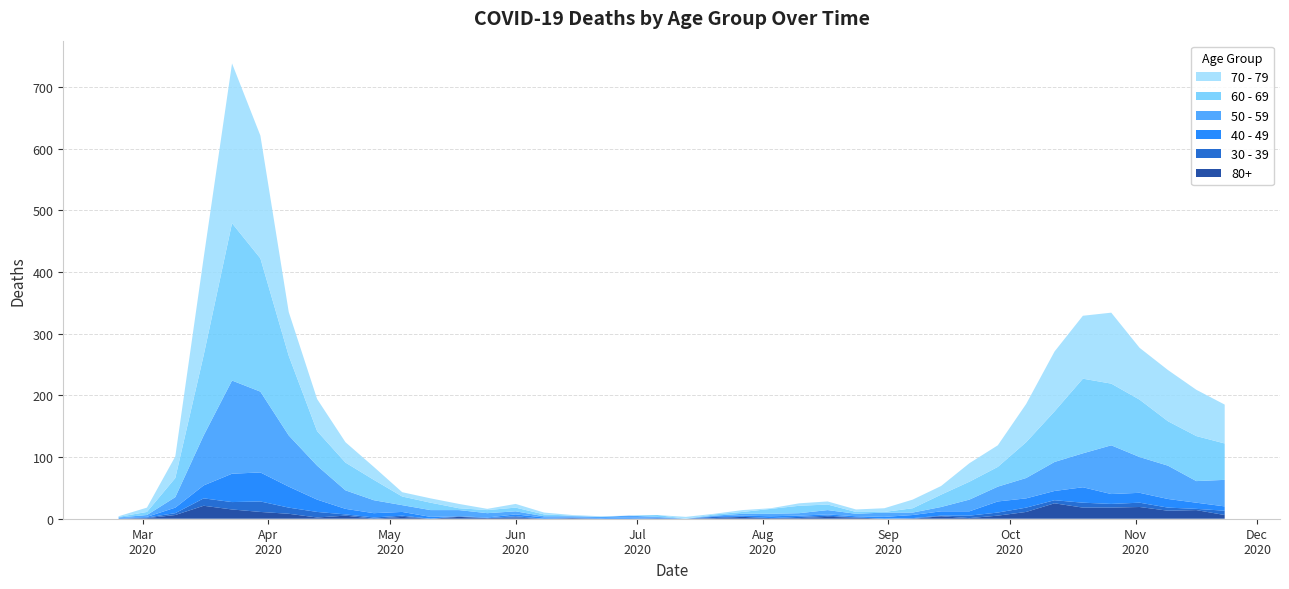

Reading right to left, transcribe all the data shown in this chart.

80+: 2020-11-23=6	2020-11-16=14	2020-11-09=13	2020-11-02=19	2020-10-26=18	2020-10-19=18	2020-10-12=25	2020-10-05=11	2020-09-28=5	2020-09-21=1	2020-09-14=4	2020-09-07=0	2020-08-31=0	2020-08-24=2	2020-08-17=3	2020-08-10=1	2020-08-03=1	2020-07-27=3	2020-07-20=1	2020-07-13=0	2020-07-06=0	2020-06-29=0	2020-06-22=0	2020-06-15=1	2020-06-08=0	2020-06-01=2	2020-05-25=1	2020-05-18=3	2020-05-11=0	2020-05-04=3	2020-04-27=0	2020-04-20=5	2020-04-13=2	2020-04-06=8	2020-03-30=11	2020-03-23=15	2020-03-16=21	2020-03-09=6	2020-03-02=1	2020-02-24=0
40 - 49: 2020-11-23=7	2020-11-16=10	2020-11-09=14	2020-11-02=16	2020-10-26=16	2020-10-19=25	2020-10-12=15	2020-10-05=15	2020-09-28=18	2020-09-21=7	2020-09-14=7	2020-09-07=5	2020-08-31=3	2020-08-24=2	2020-08-17=2	2020-08-10=2	2020-08-03=3	2020-07-27=2	2020-07-20=1	2020-07-13=0	2020-07-06=1	2020-06-29=2	2020-06-22=1	2020-06-15=1	2020-06-08=2	2020-06-01=3	2020-05-25=1	2020-05-18=0	2020-05-11=3	2020-05-04=6	2020-04-27=7	2020-04-20=9	2020-04-13=20	2020-04-06=34	2020-03-30=47	2020-03-23=46	2020-03-16=21	2020-03-09=9	2020-03-02=1	2020-02-24=1
30 - 39: 2020-11-23=7	2020-11-16=2	2020-11-09=5	2020-11-02=7	2020-10-26=6	2020-10-19=8	2020-10-12=5	2020-10-05=7	2020-09-28=5	2020-09-21=4	2020-09-14=1	2020-09-07=1	2020-08-31=0	2020-08-24=0	2020-08-17=2	2020-08-10=2	2020-08-03=0	2020-07-27=0	2020-07-20=2	2020-07-13=0	2020-07-06=1	2020-06-29=0	2020-06-22=0	2020-06-15=0	2020-06-08=0	2020-06-01=2	2020-05-25=0	2020-05-18=1	2020-05-11=0	2020-05-04=2	2020-04-27=2	2020-04-20=2	2020-04-13=9	2020-04-06=10	2020-03-30=17	2020-03-23=12	2020-03-16=12	2020-03-09=3	2020-03-02=1	2020-02-24=0
50 - 59: 2020-11-23=43	2020-11-16=35	2020-11-09=54	2020-11-02=58	2020-10-26=79	2020-10-19=55	2020-10-12=47	2020-10-05=33	2020-09-28=24	2020-09-21=19	2020-09-14=7	2020-09-07=4	2020-08-31=7	2020-08-24=4	2020-08-17=7	2020-08-10=4	2020-08-03=4	2020-07-27=3	2020-07-20=1	2020-07-13=0	2020-07-06=1	2020-06-29=3	2020-06-22=2	2020-06-15=2	2020-06-08=2	2020-06-01=5	2020-05-25=7	2020-05-18=10	2020-05-11=11	2020-05-04=11	2020-04-27=21	2020-04-20=30	2020-04-13=55	2020-04-06=83	2020-03-30=131	2020-03-23=151	2020-03-16=81	2020-03-09=17	2020-03-02=3	2020-02-24=1
60 - 69: 2020-11-23=59	2020-11-16=73	2020-11-09=72	2020-11-02=93	2020-10-26=100	2020-10-19=121	2020-10-12=82	2020-10-05=58	2020-09-28=32	2020-09-21=29	2020-09-14=20	2020-09-07=7	2020-08-31=1	2020-08-24=3	2020-08-17=9	2020-08-10=12	2020-08-03=8	2020-07-27=3	2020-07-20=2	2020-07-13=0	2020-07-06=3	2020-06-29=0	2020-06-22=0	2020-06-15=1	2020-06-08=3	2020-06-01=6	2020-05-25=5	2020-05-18=3	2020-05-11=12	2020-05-04=14	2020-04-27=33	2020-04-20=45	2020-04-13=56	2020-04-06=129	2020-03-30=216	2020-03-23=255	2020-03-16=130	2020-03-09=31	2020-03-02=5	2020-02-24=1
70 - 79: 2020-11-23=63	2020-11-16=75	2020-11-09=83	2020-11-02=84	2020-10-26=115	2020-10-19=102	2020-10-12=97	2020-10-05=62	2020-09-28=35	2020-09-21=30	2020-09-14=14	2020-09-07=14	2020-08-31=6	2020-08-24=4	2020-08-17=5	2020-08-10=4	2020-08-03=1	2020-07-27=3	2020-07-20=1	2020-07-13=3	2020-07-06=0	2020-06-29=0	2020-06-22=1	2020-06-15=1	2020-06-08=3	2020-06-01=6	2020-05-25=2	2020-05-18=7	2020-05-11=7	2020-05-04=7	2020-04-27=21	2020-04-20=33	2020-04-13=52	2020-04-06=71	2020-03-30=199	2020-03-23=259	2020-03-16=158	2020-03-09=35	2020-03-02=7	2020-02-24=1